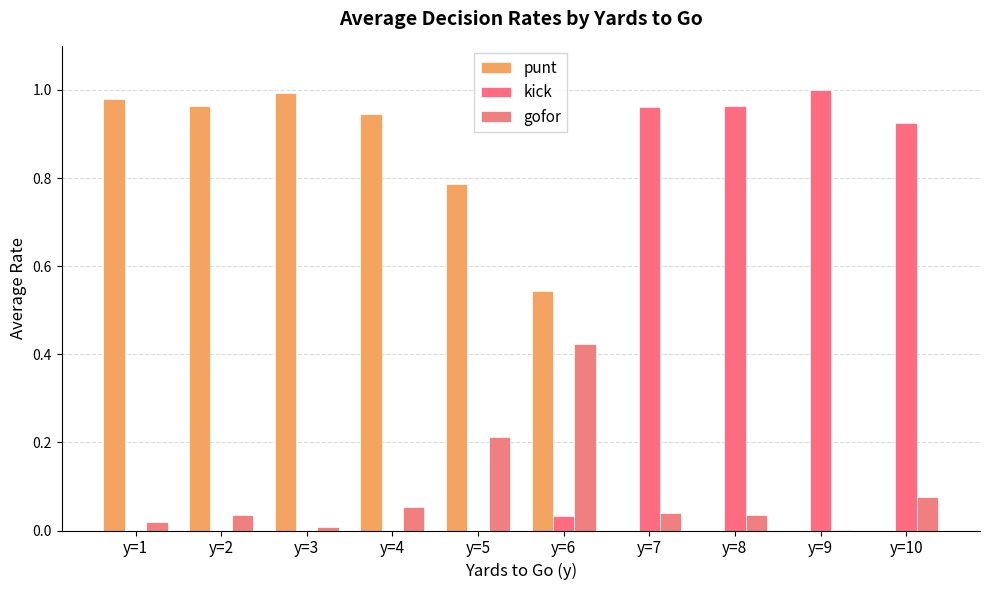

Rank the categories by punt value from lowest to highest.

y=7, y=8, y=9, y=10, y=6, y=5, y=4, y=2, y=1, y=3